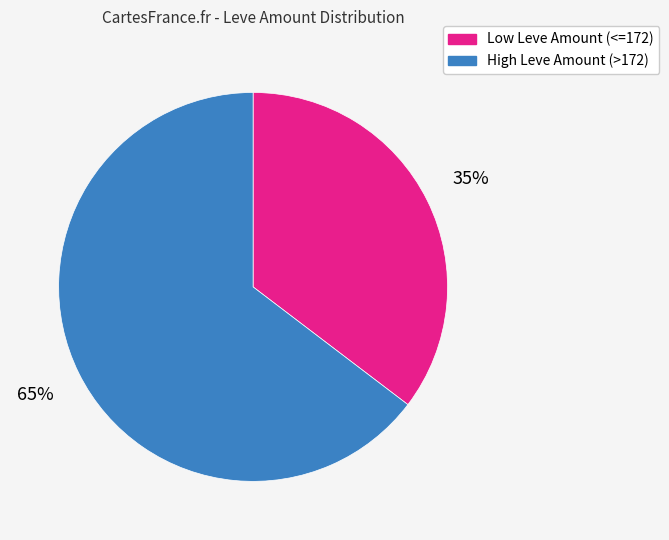

To the nearest percent, what is the average slice percentage?

50%